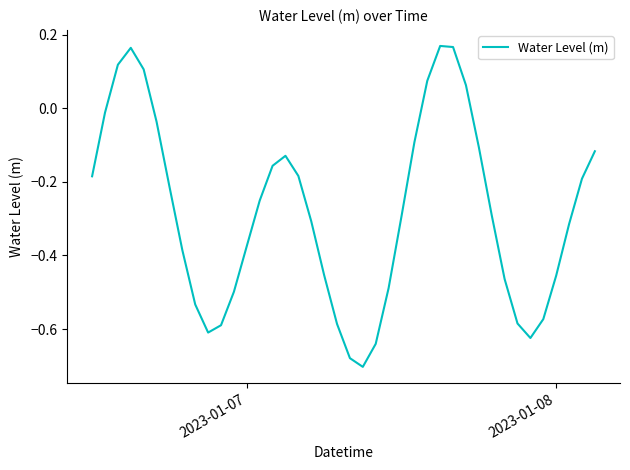

What is the difference between the maximum and minimum values?

0.9